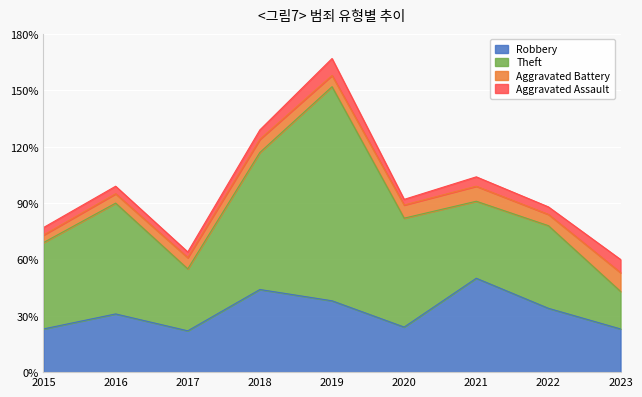

In Aggravated Battery, how many points are higher than both neighbors (excluding endpoints)?

2